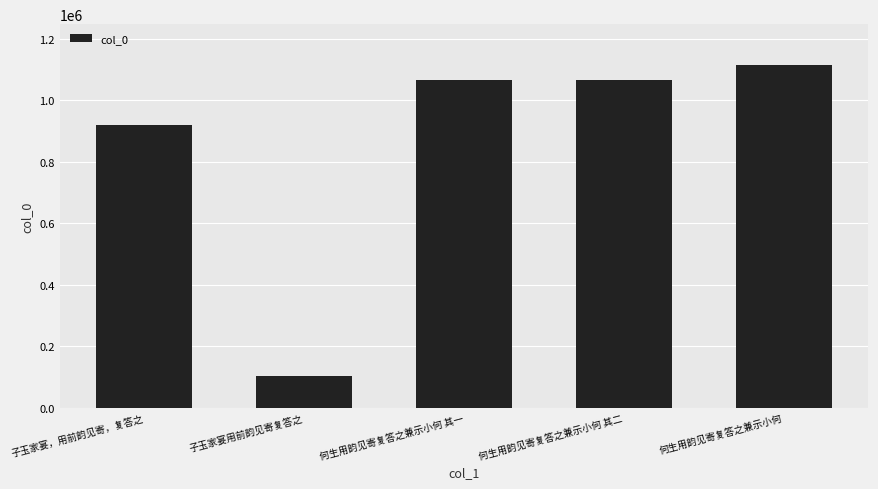

What is the sum of the values at 何生用韵见寄复答之兼示小何 其二 and 何生用韵见寄复答之兼示小何 其一?

2135513